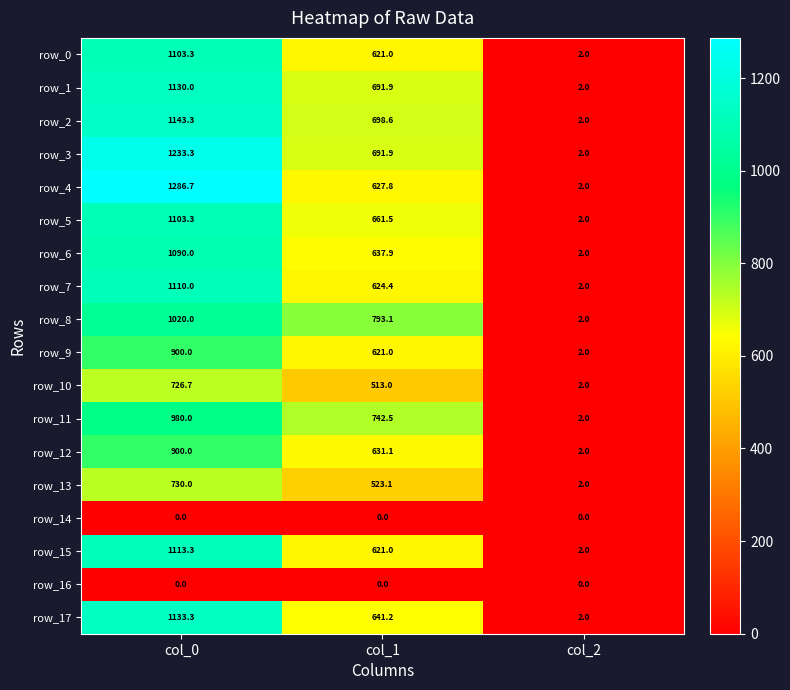

At which label is row_11 closest to 491?

col_1